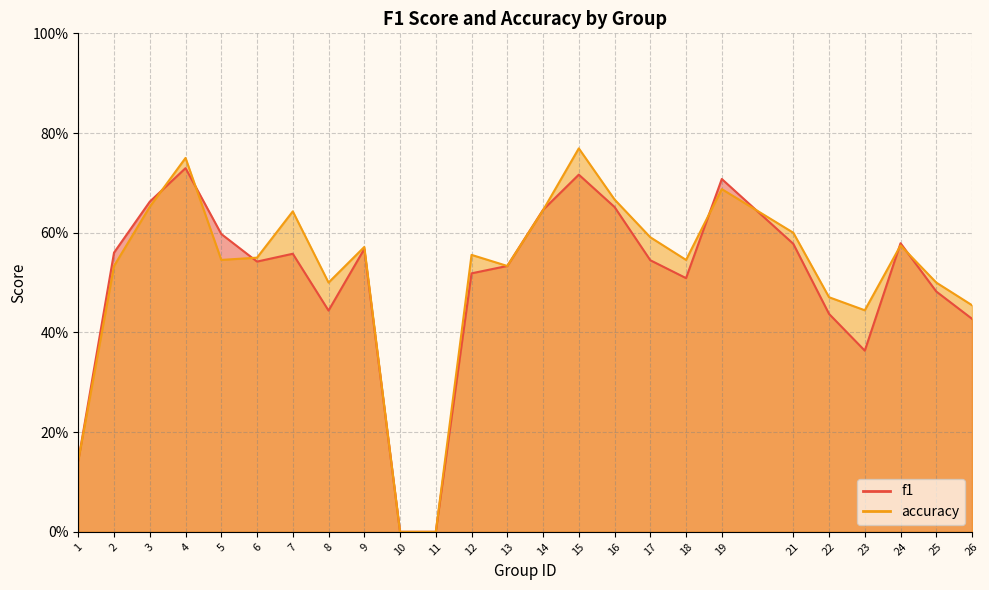

How many times do accuracy and f1 cross each other?

8